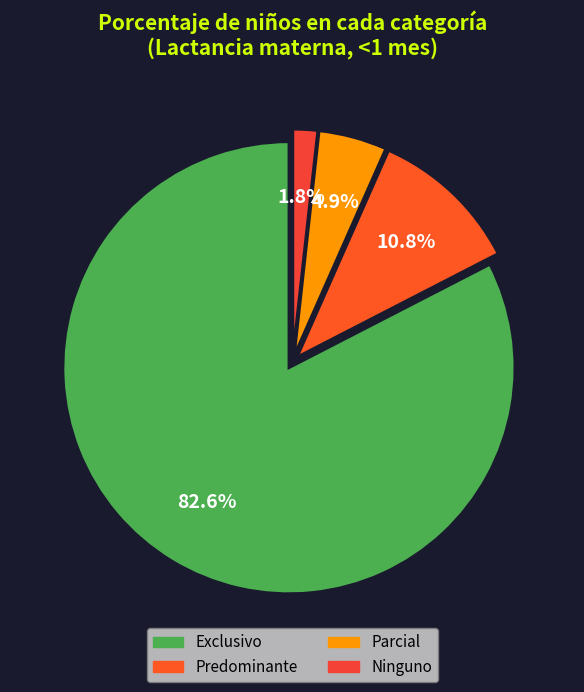

Is it true that Ninguno is 9% of the pie?

False